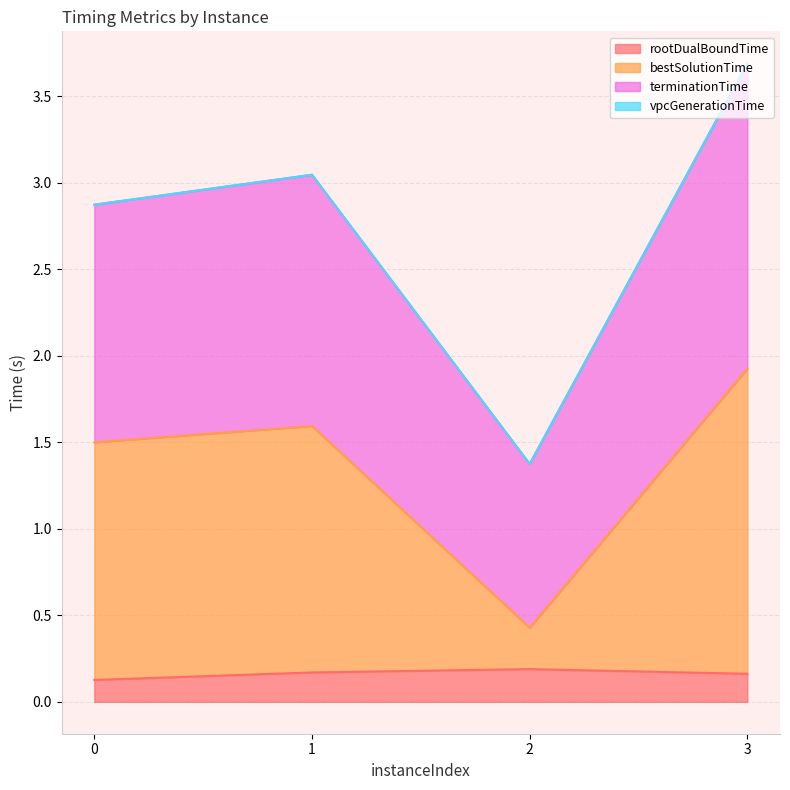

At which category is the sum across all series the highest?

3